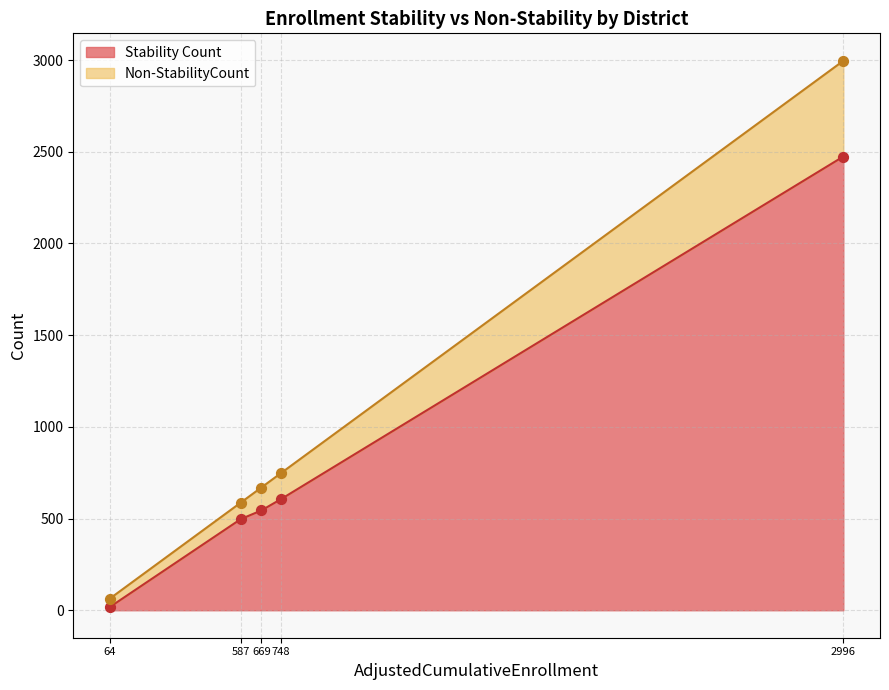

At how many categories does at least one series exceed 1589?

1